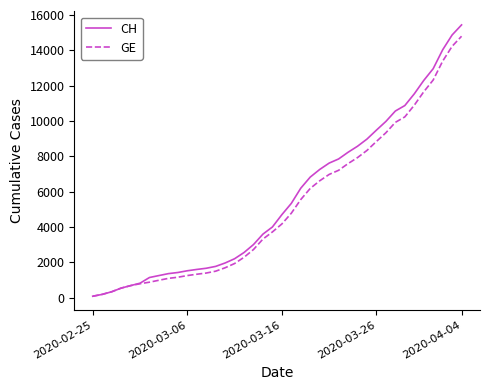

List the series in order of their peak value, highest first.

CH, GE